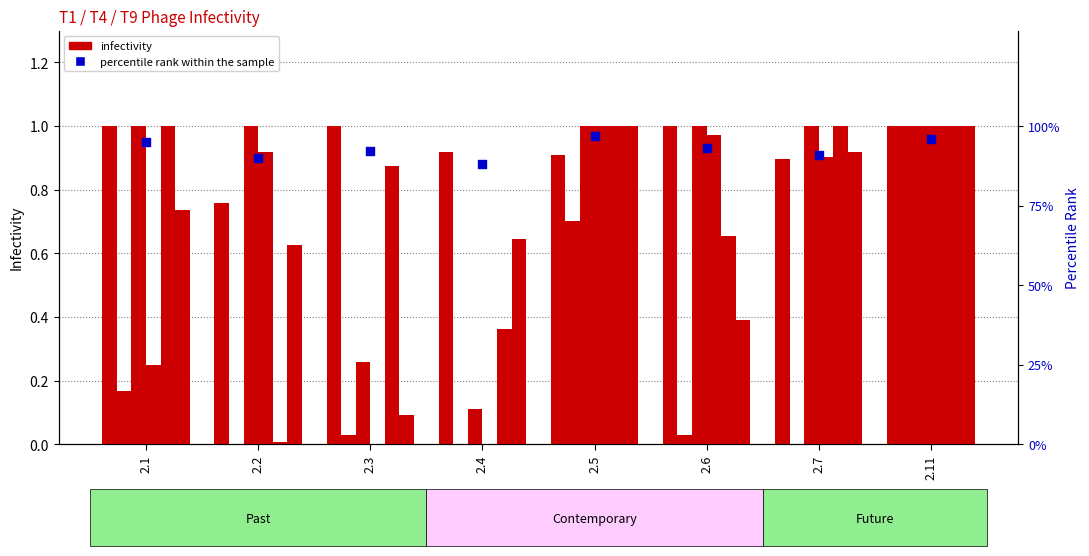

What is the total value across all series at 2.11?

6.0